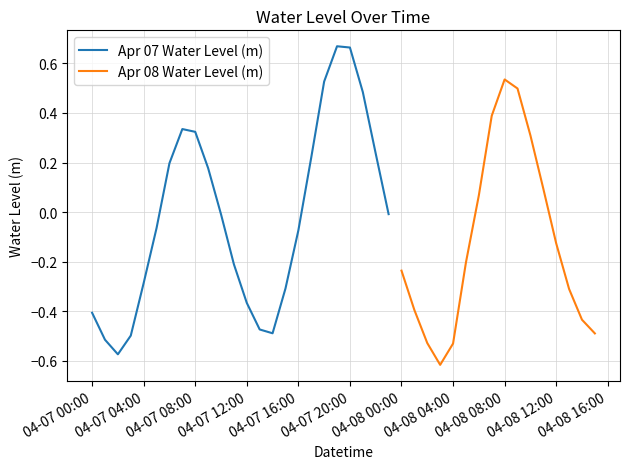

The chart shows a value of 1.1 at 2025-04-07 20:00. True or false?

False